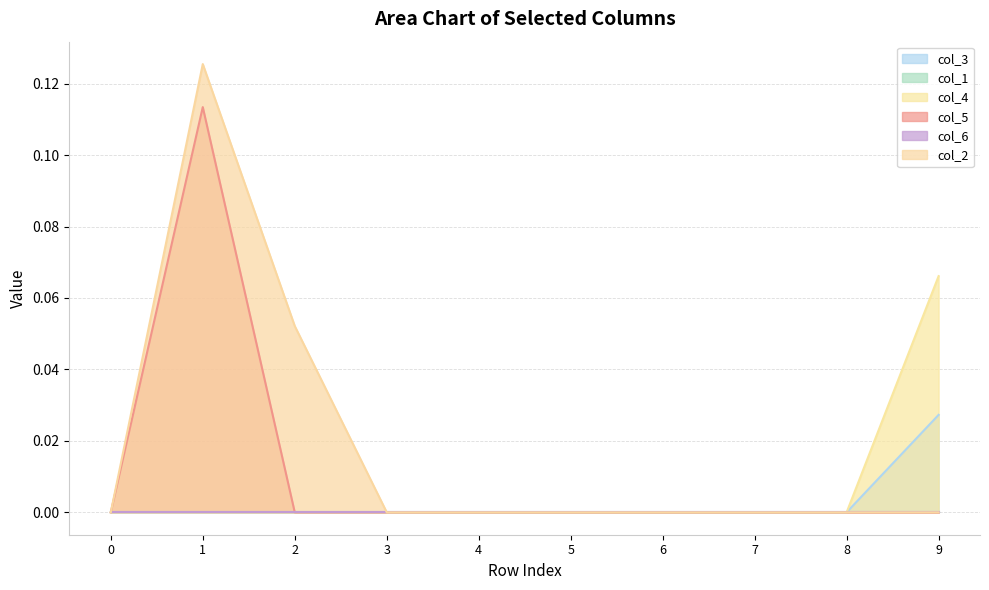

Does the chart display data point markers on the line(s)?

No